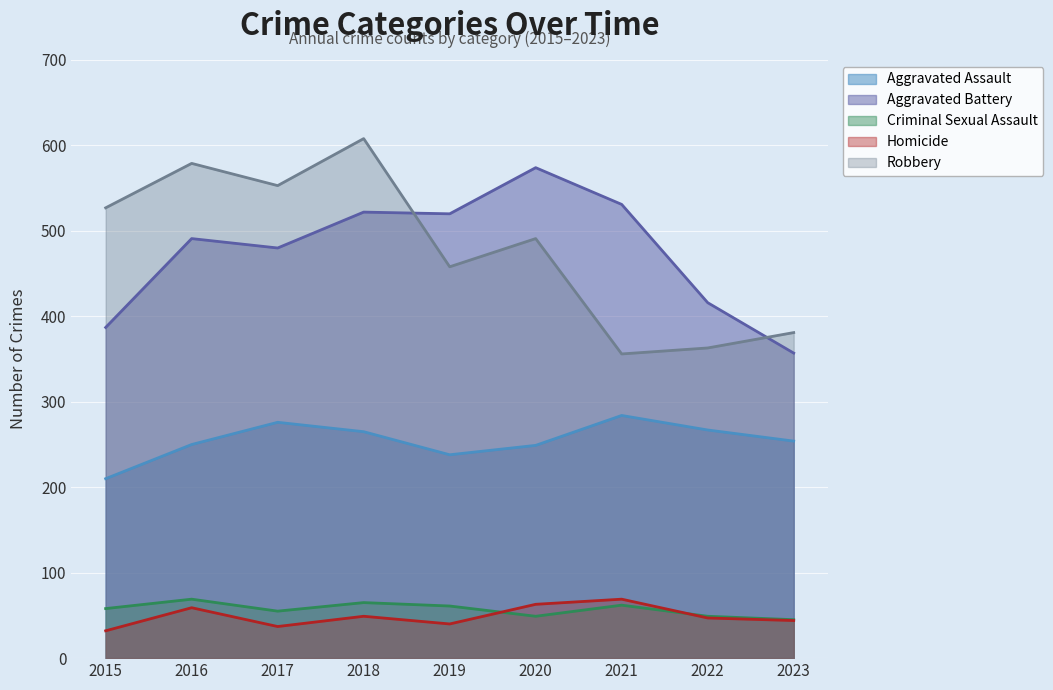

What are all the series names shown in the legend?

Aggravated Assault, Aggravated Battery, Criminal Sexual Assault, Homicide, Robbery